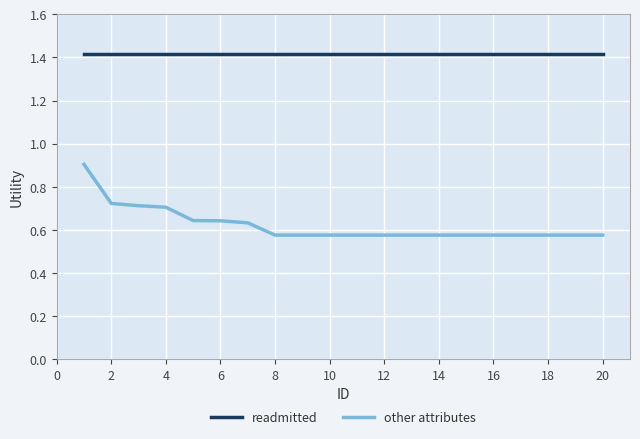

Is this an area chart (filled region under the line)?

No